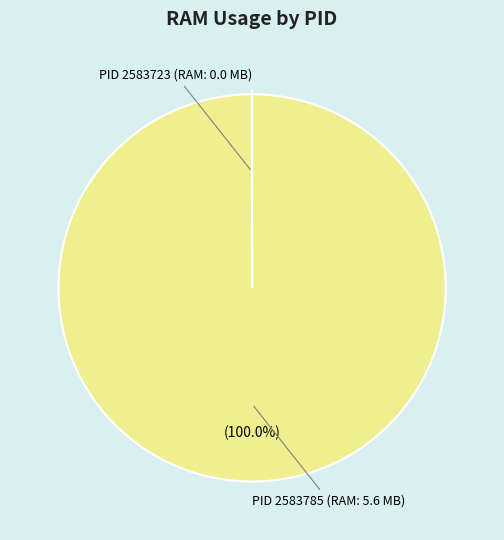

Is there a majority slice in this chart?

Yes